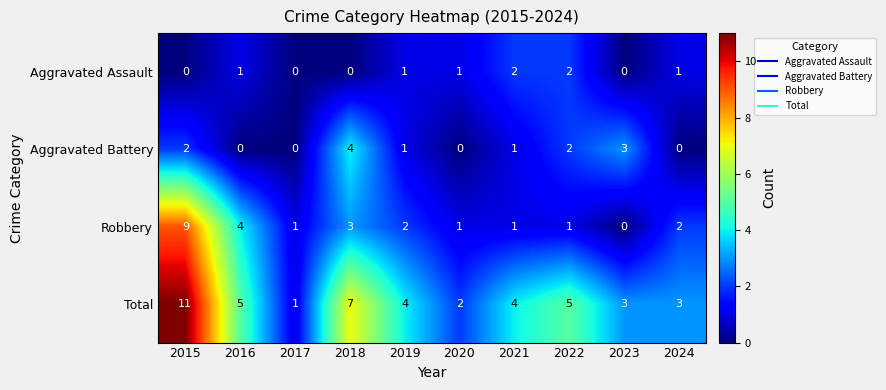

The Total series shows 5 at 2022. True or false?

True